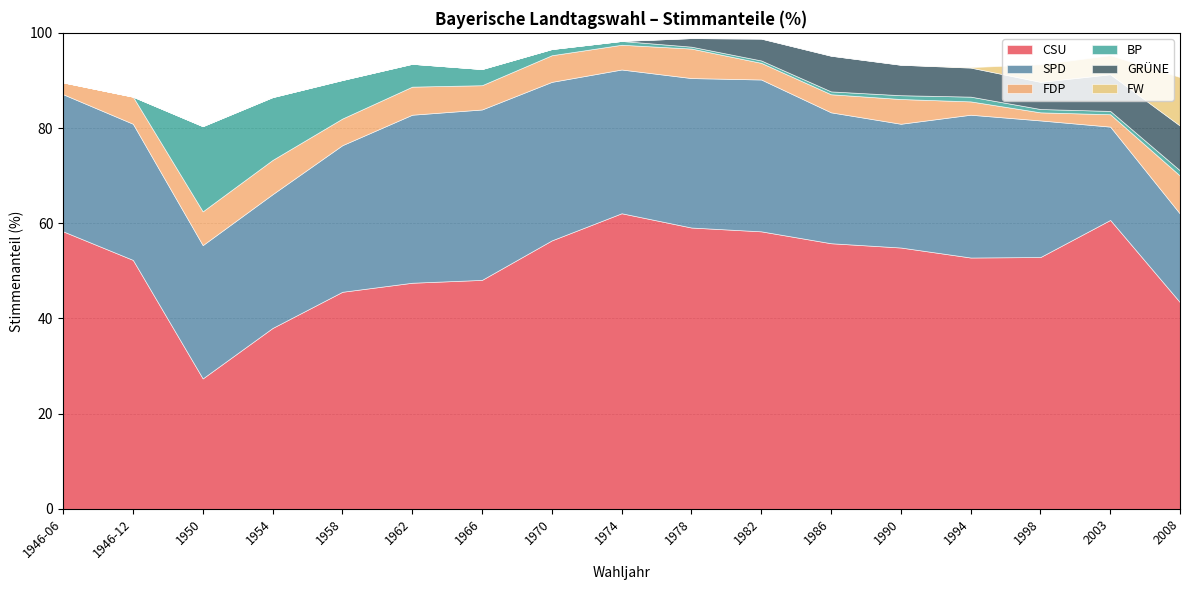

What is the average value of the FDP series?

4.9